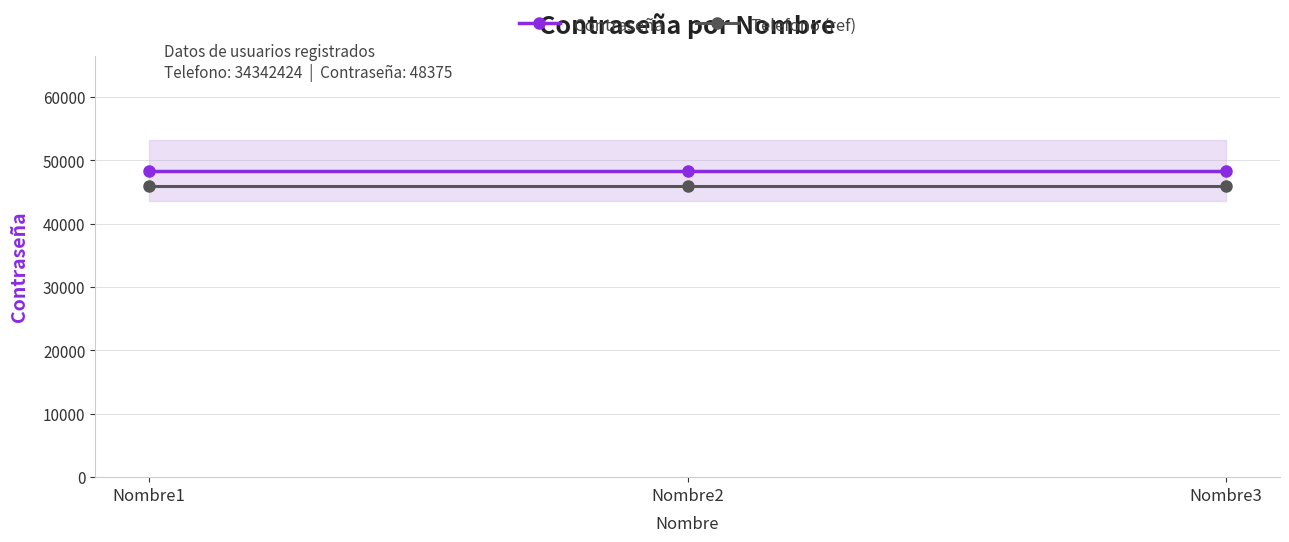

What is the minimum value for Telefono (ref)?

45956.2